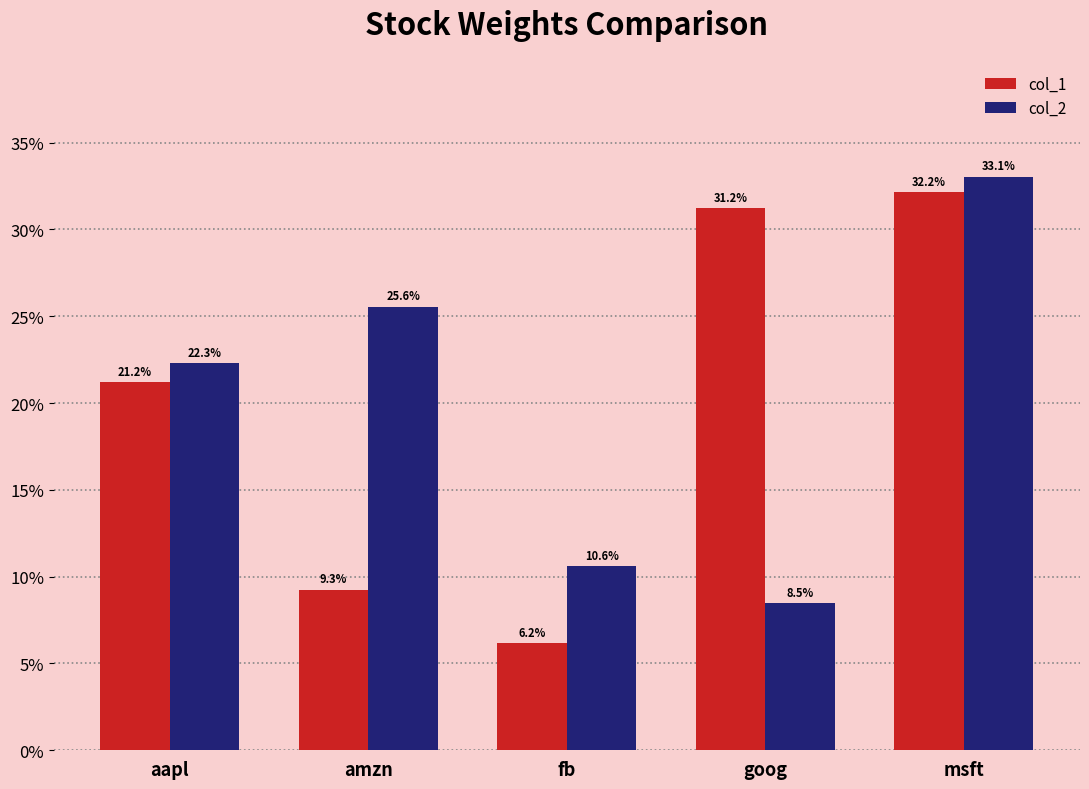

Which series has the largest total across all categories?

col_1